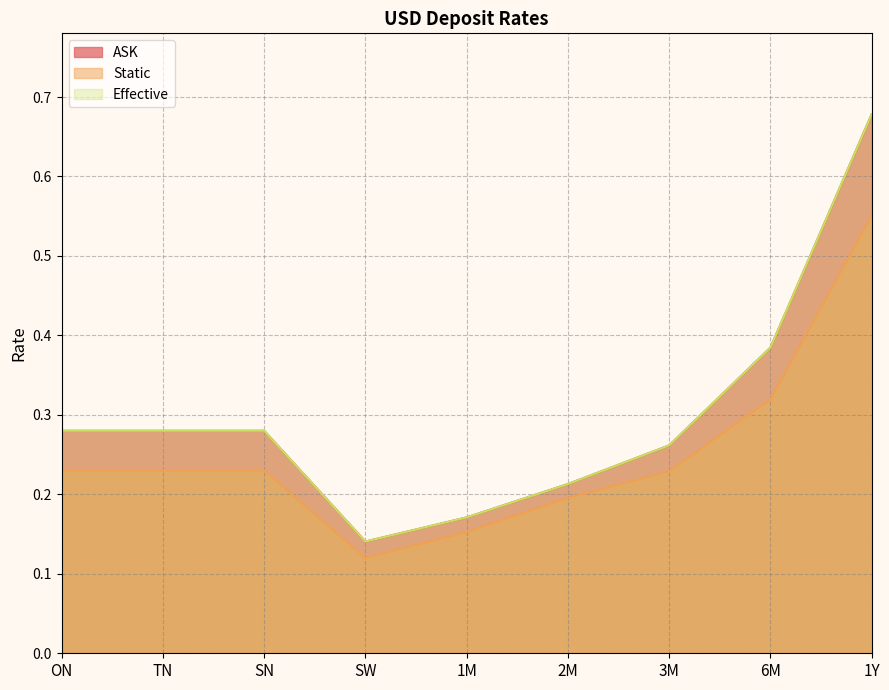

Count the number of categories in the chart.

9